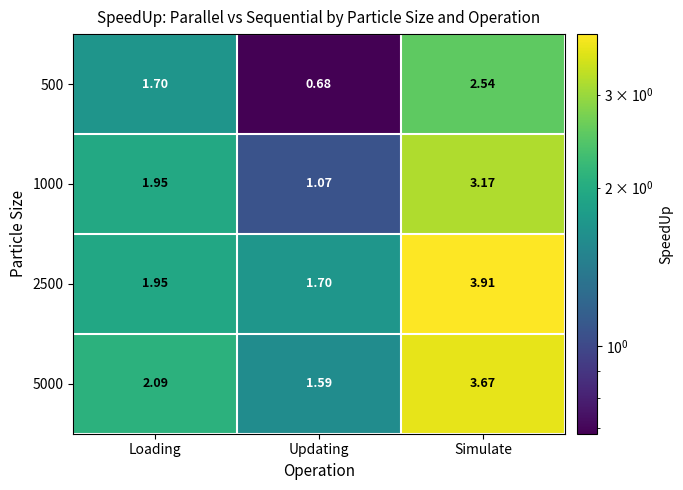

Count the number of categories in the chart.

3